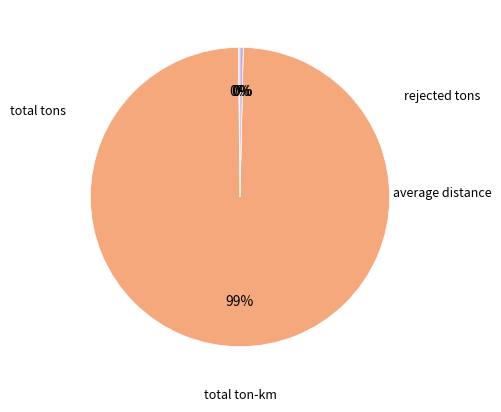

Is there a majority slice in this chart?

Yes